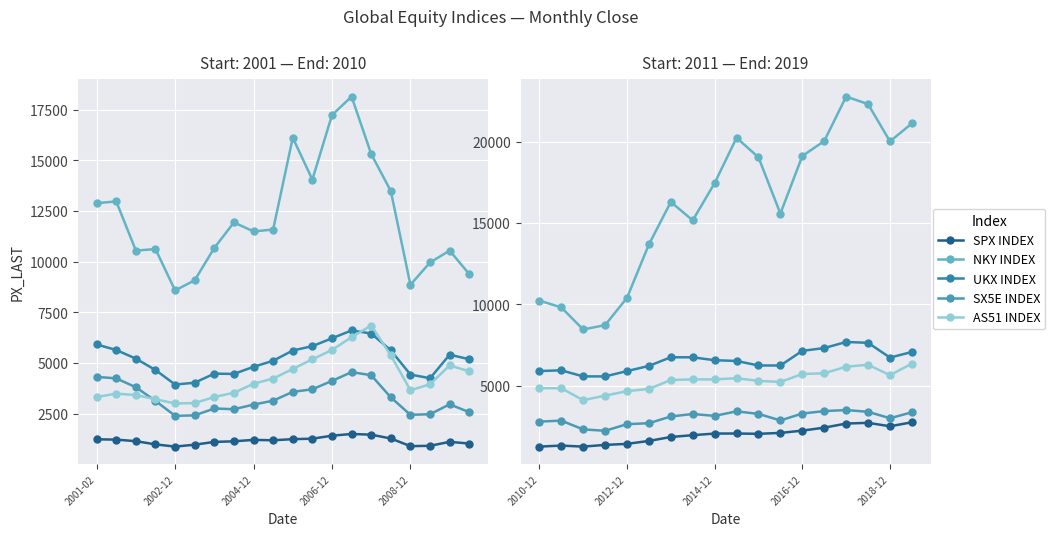

Is the value of SPX INDEX at 2004-12 greater than the value of AS51 INDEX at 16?

No